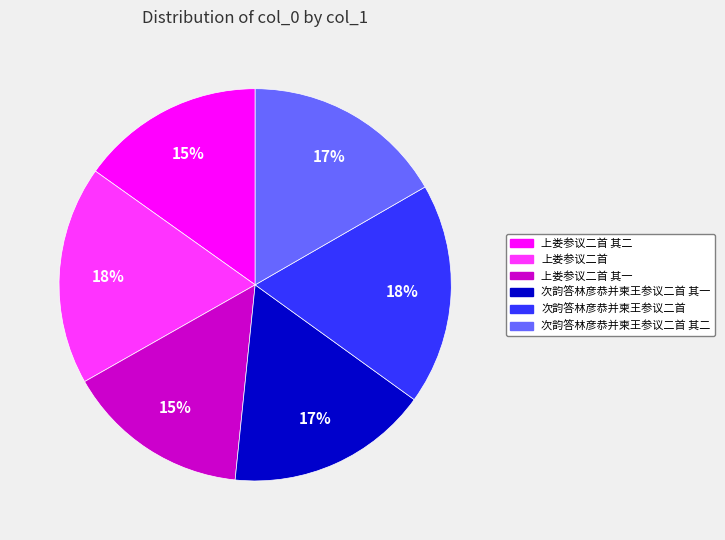

To the nearest percent, what is the average slice percentage?

17%